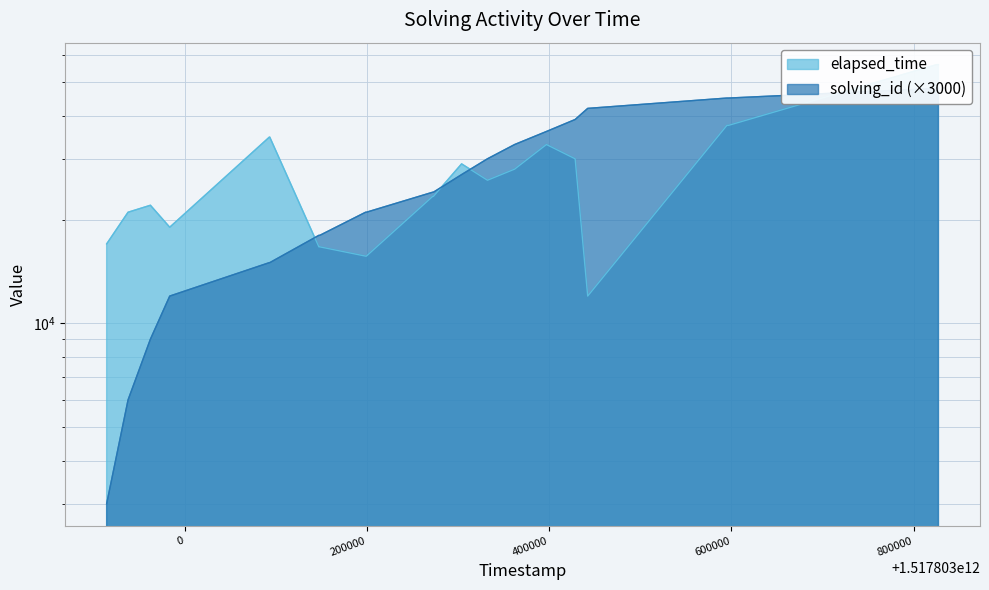

True or false: elapsed_time has more than 2 interior local peaks.

True